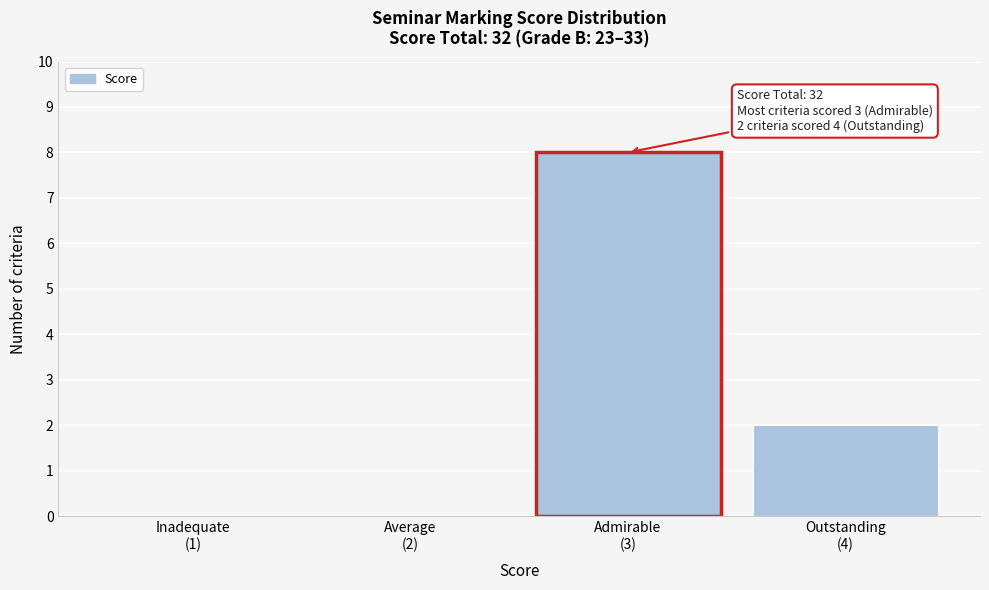

What is the sum of all values?

10